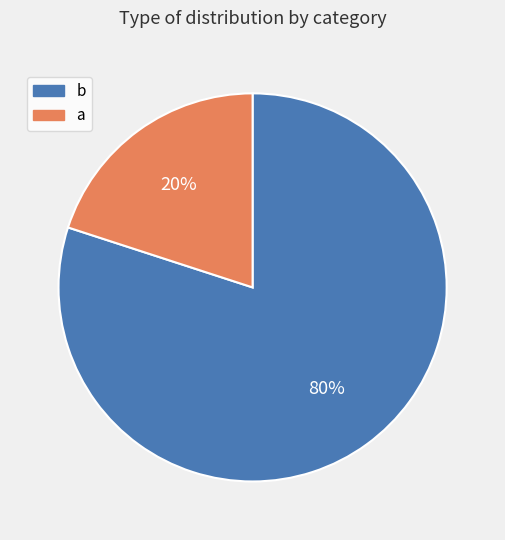

Do b and a together represent more than half of the pie?

Yes